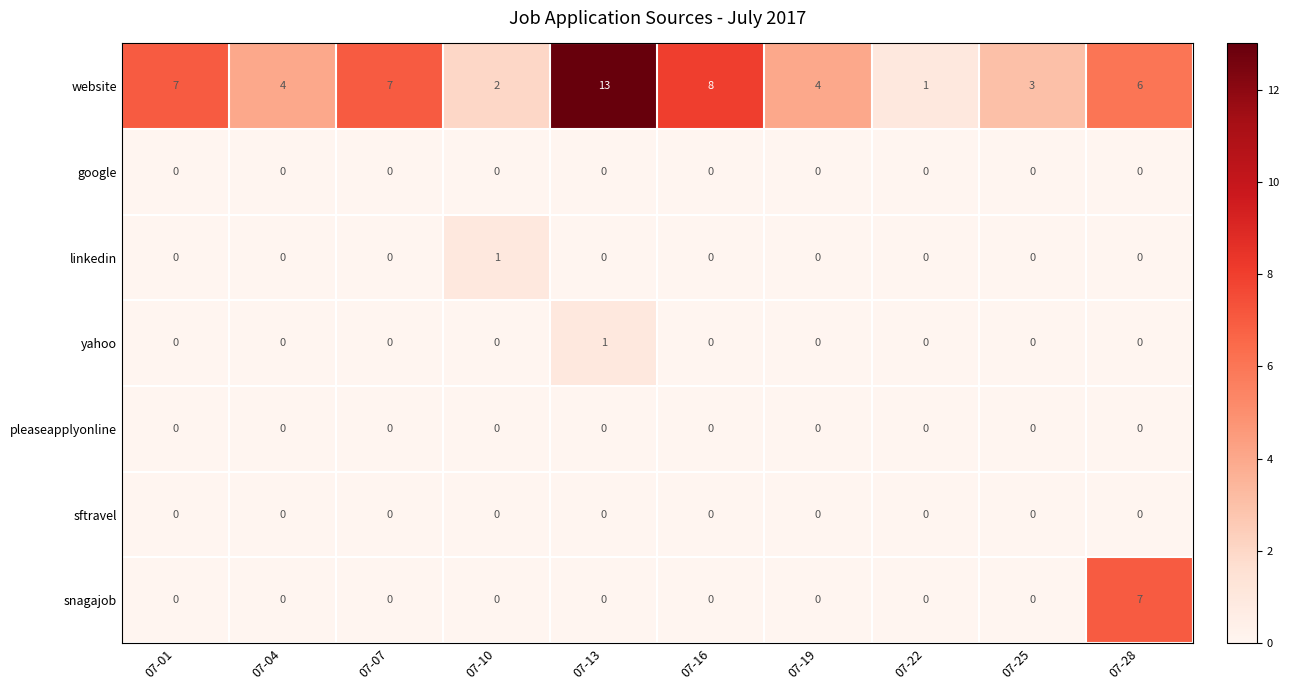

Which label corresponds to the largest value in the chart?

07-13